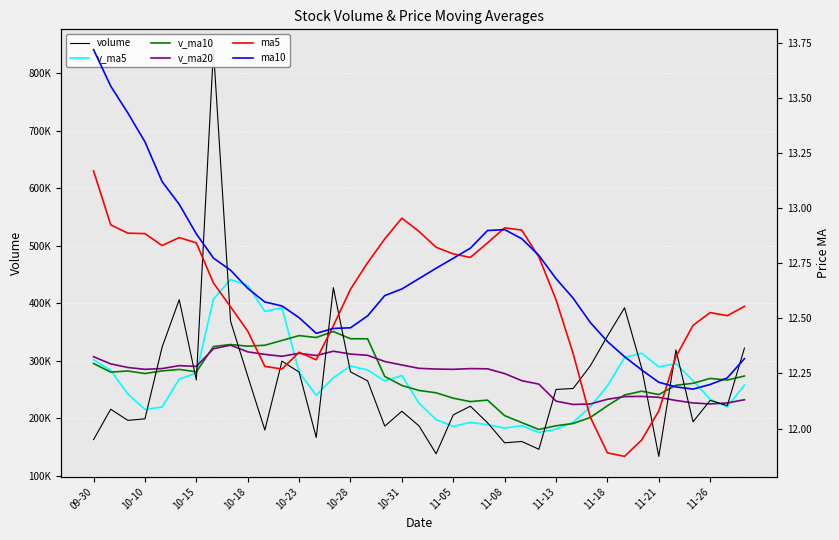

What position from the right is 34?

5